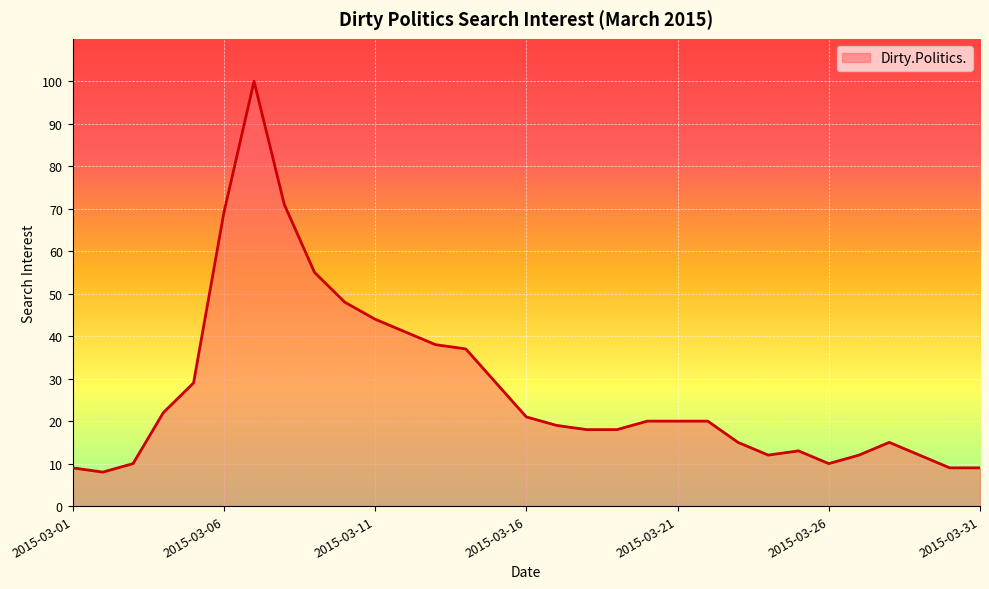

What is the maximum value shown in the chart?

100